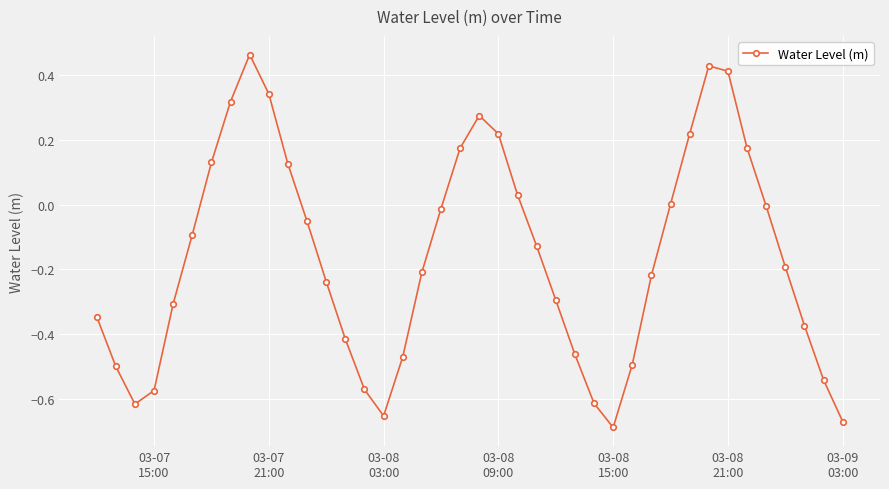

True or false: there are more than 2 points higher than both neighbors.

True